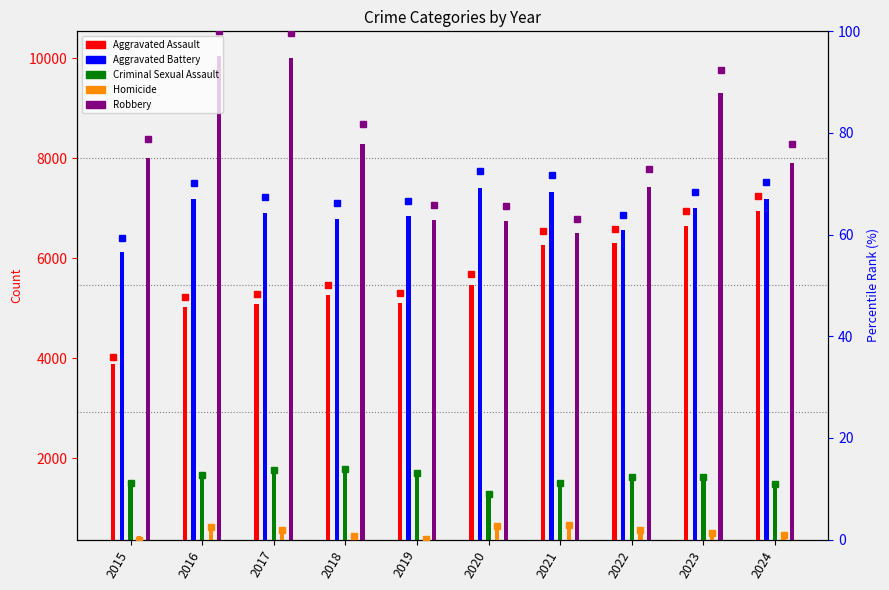

What are all the series names shown in the legend?

Aggravated Assault, Aggravated Battery, Criminal Sexual Assault, Homicide, Robbery